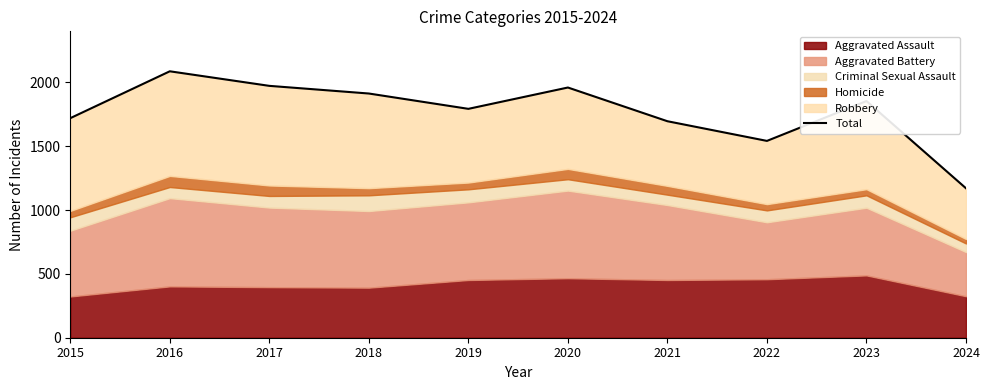

What is the maximum value shown in the chart?

2086